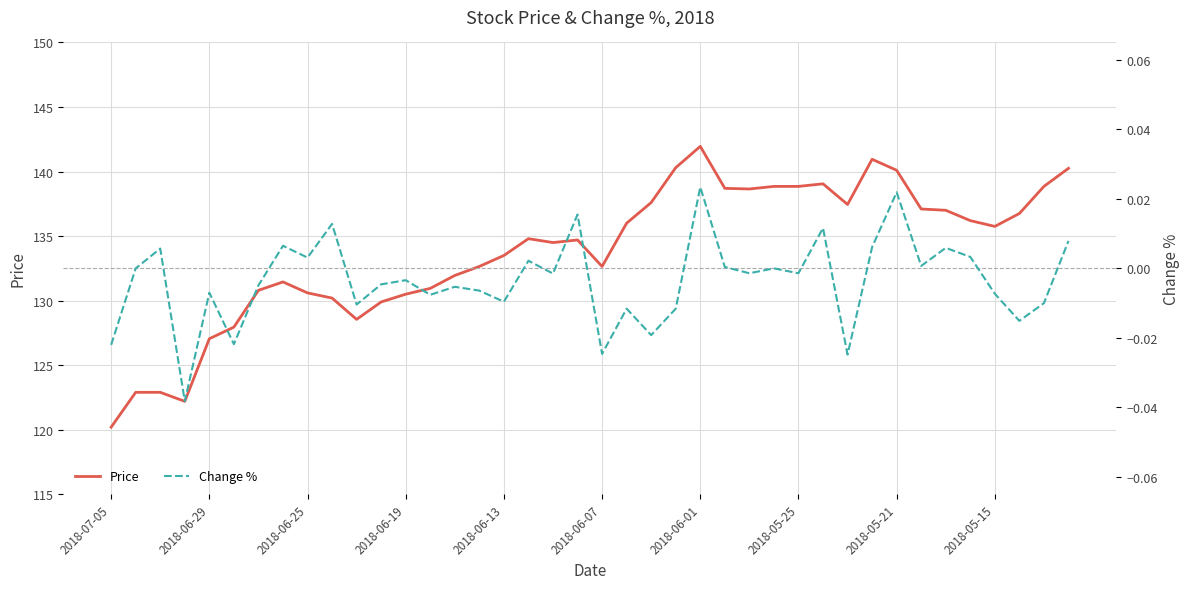

True or false: Price has a value of 141.9 at 2018-06-01.

True